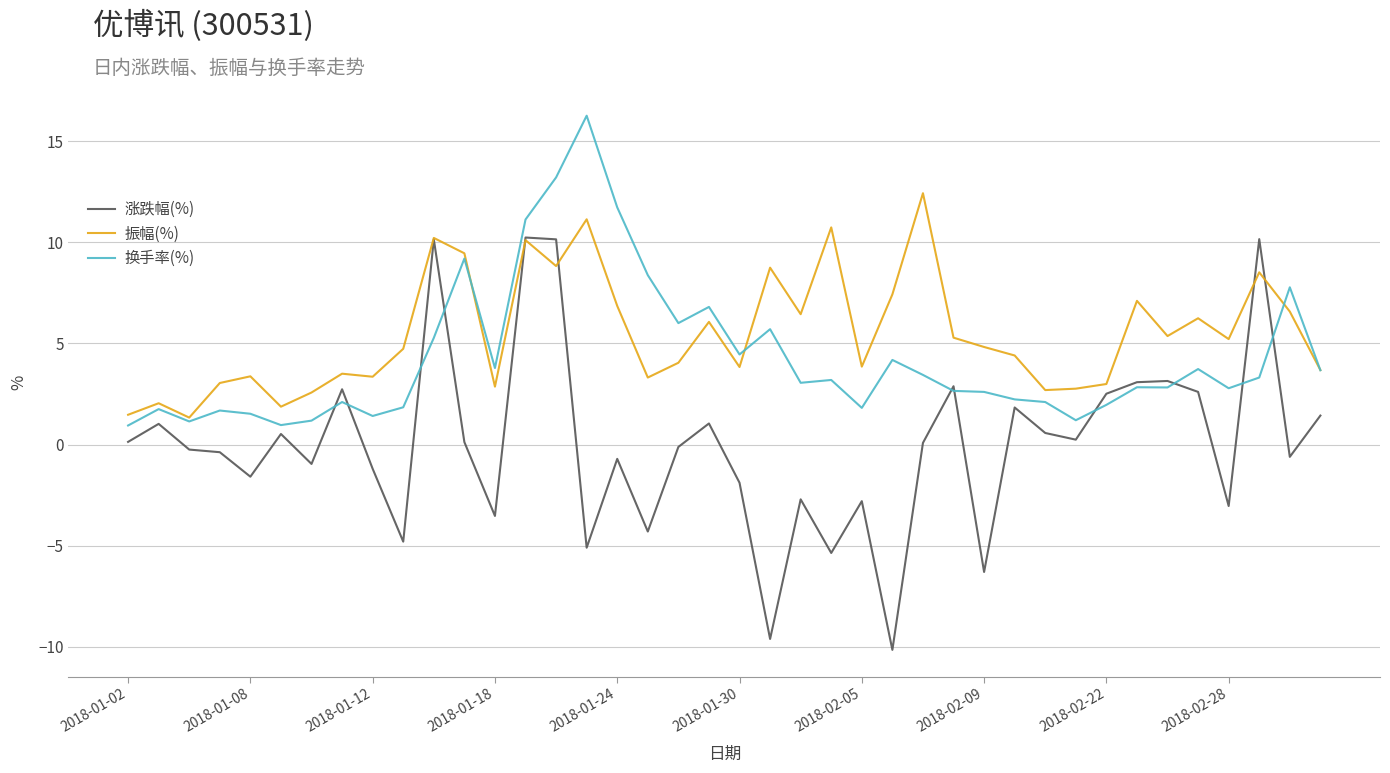

Which series has the widest spread of values?

涨跌幅(%)